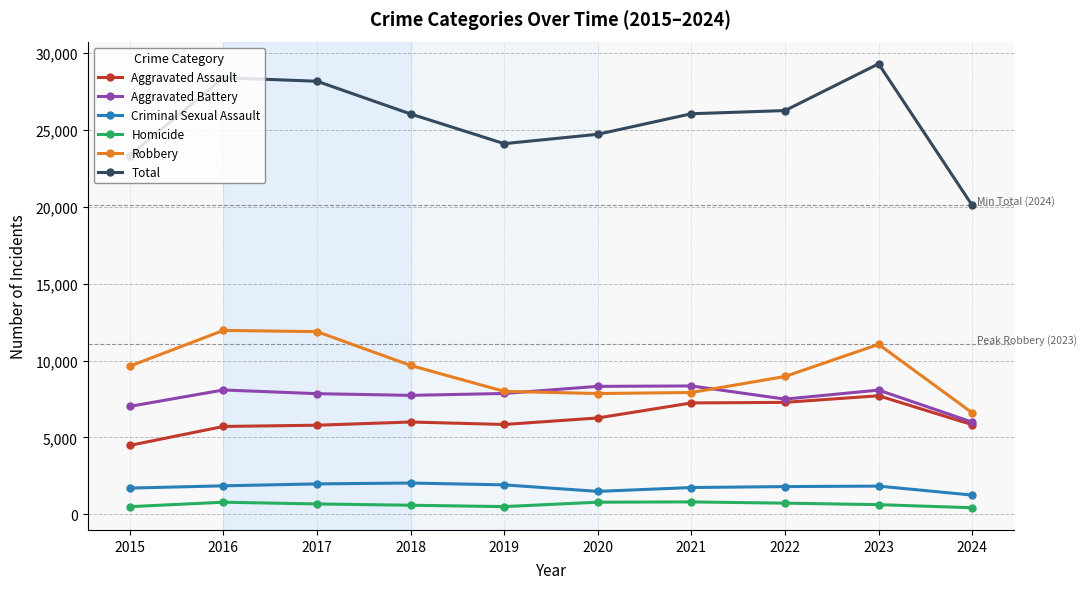

At which category is the sum across all series the highest?

2023